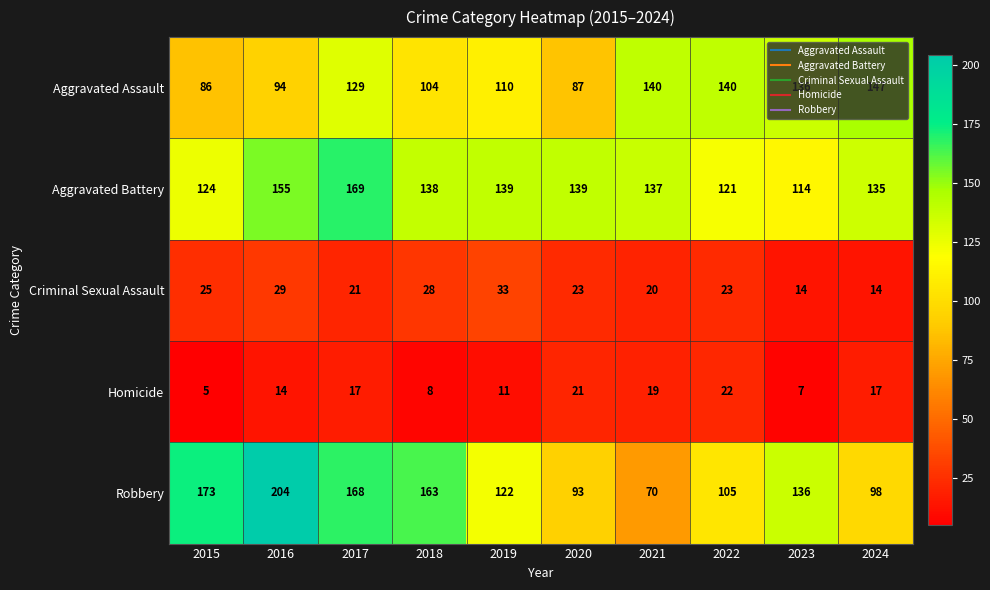

How many categories are shown in the chart?

10